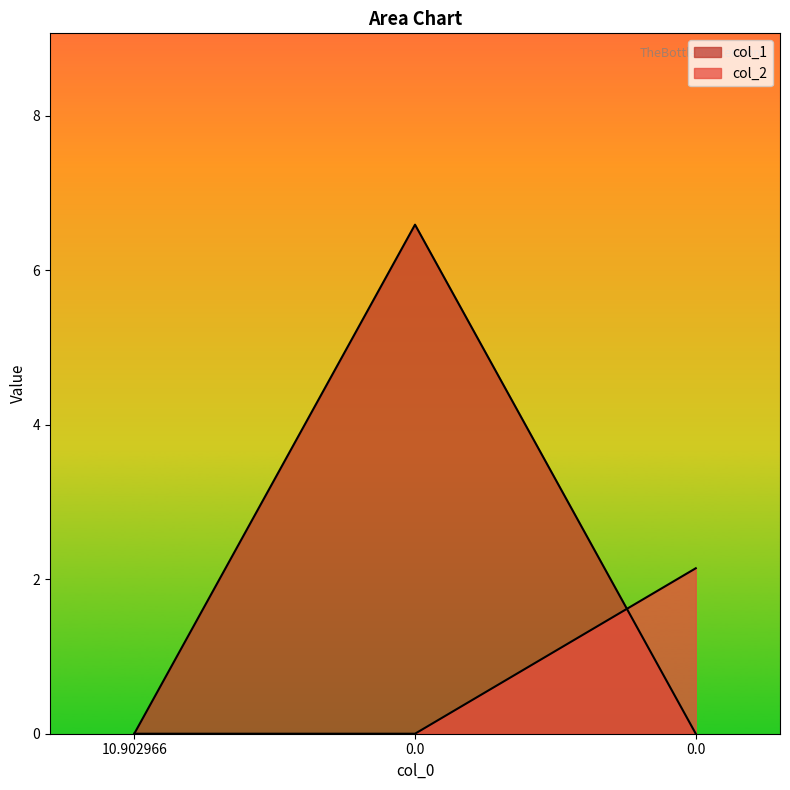

What is the difference between the highest and lowest values at 0.0?

6.6